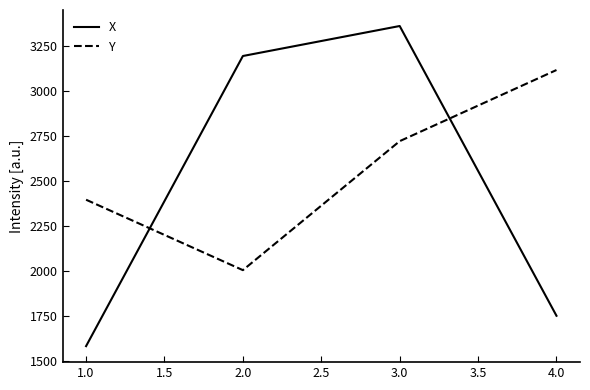

At which category does X reach its first local peak?

3.0